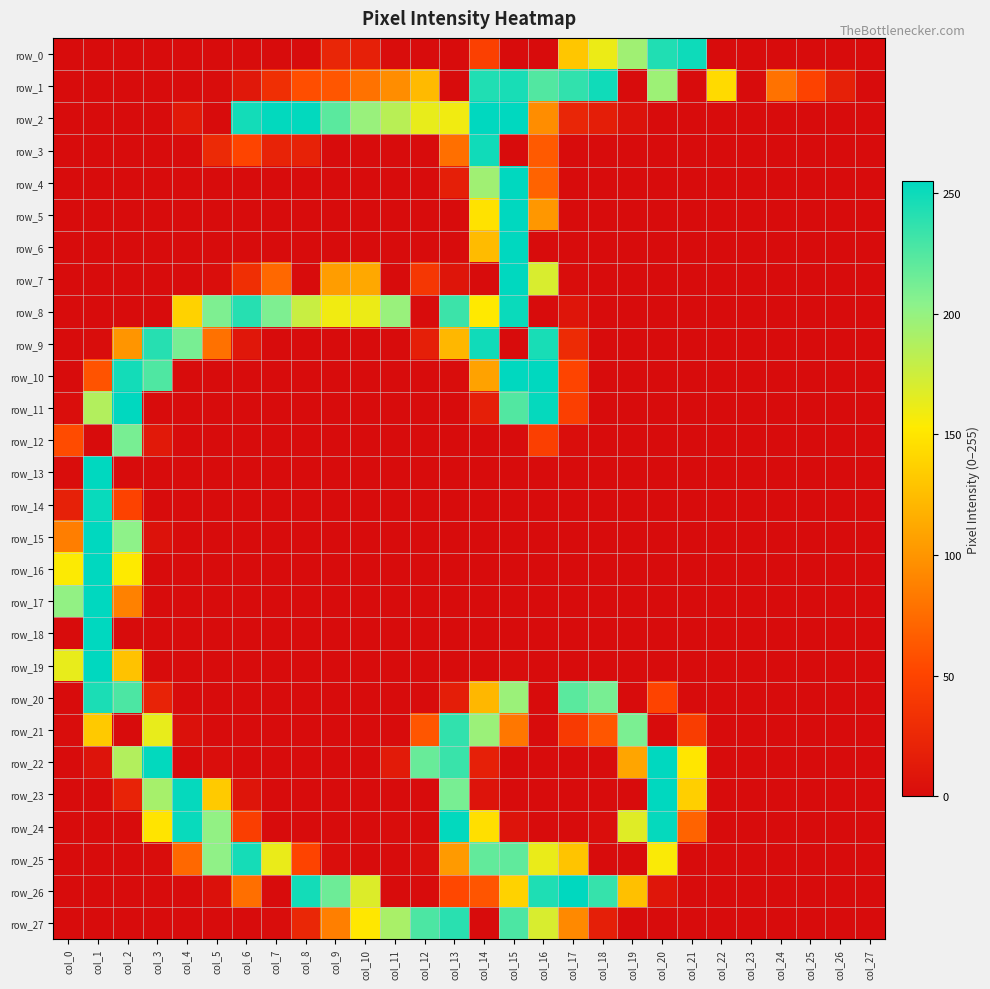

List the series in order of their peak value, lowest first.

row_12, row_21, row_27, row_20, row_25, row_1, row_3, row_9, row_0, row_8, row_14, row_24, row_2, row_4, row_5, row_6, row_7, row_10, row_11, row_13, row_15, row_16, row_17, row_18, row_19, row_22, row_23, row_26